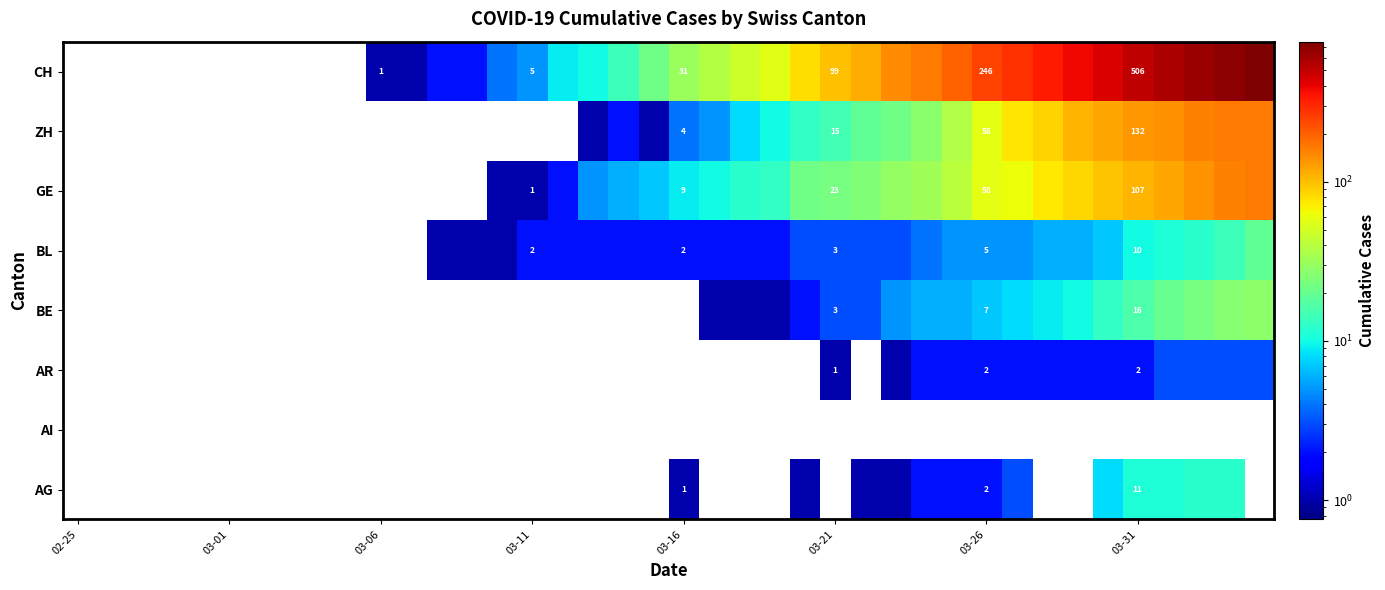

Is it true that AG equals 11 at 03-31?

True